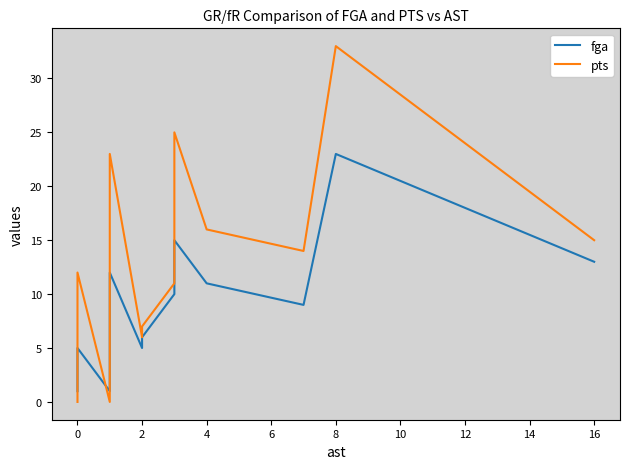

At how many categories does at least one series exceed 25?

1